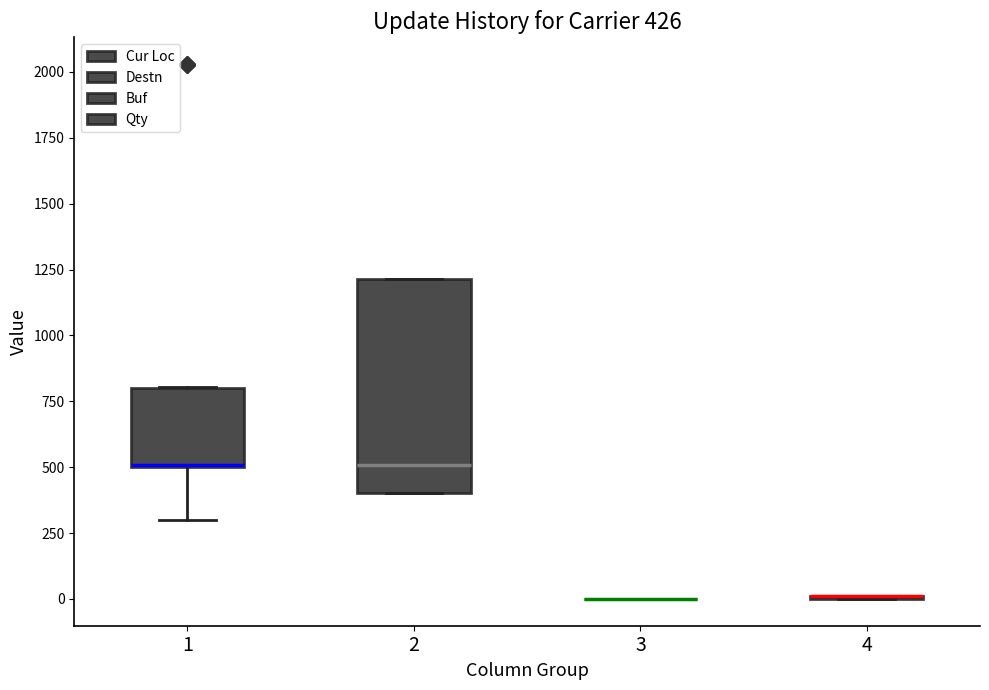

Which box is the tallest, from its lower edge to its upper edge?

2